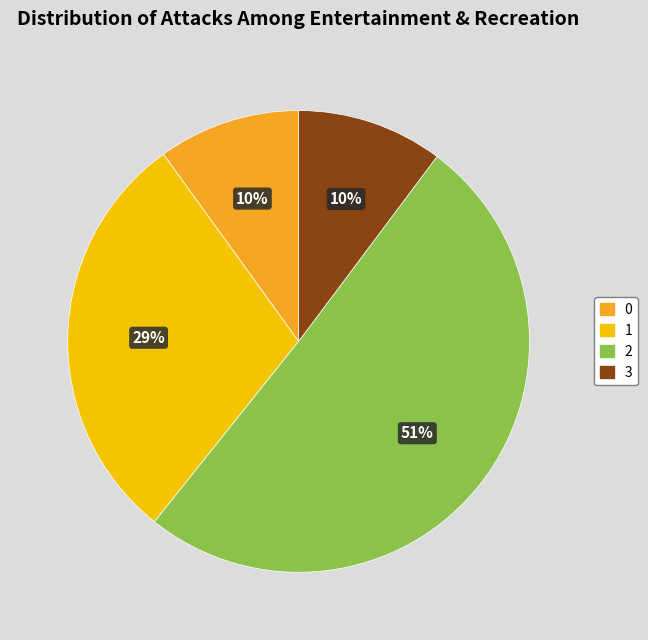

Between 2 and 3, which is larger?

2